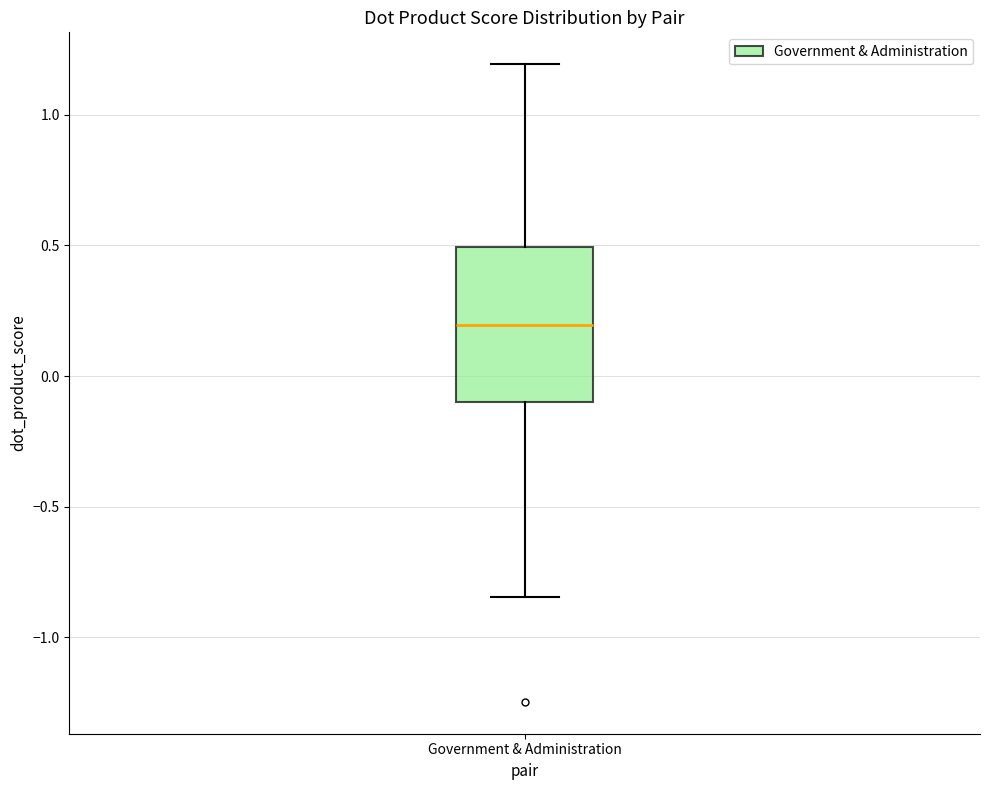

Read this box plot against the y-axis: the position of the median line, the range covered by the box, and the ends of both whiskers. The values are not printed on the chart, so give them approximately, as read against the axis.

median 0.20, box -0.10 to 0.50, whiskers -0.85 to 1.20